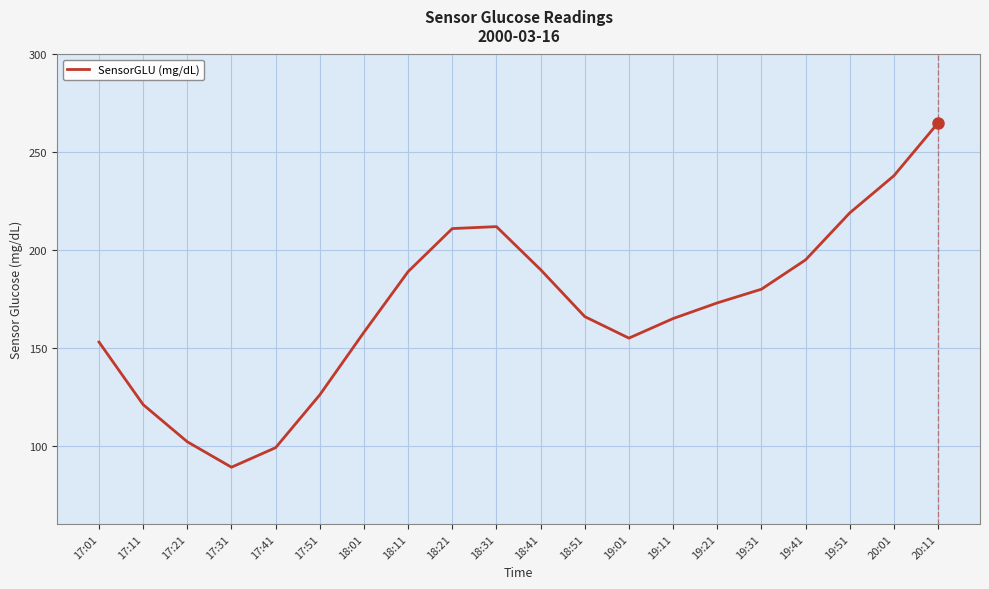

How many interior local valleys (lower than both neighbors) does the data have?

2